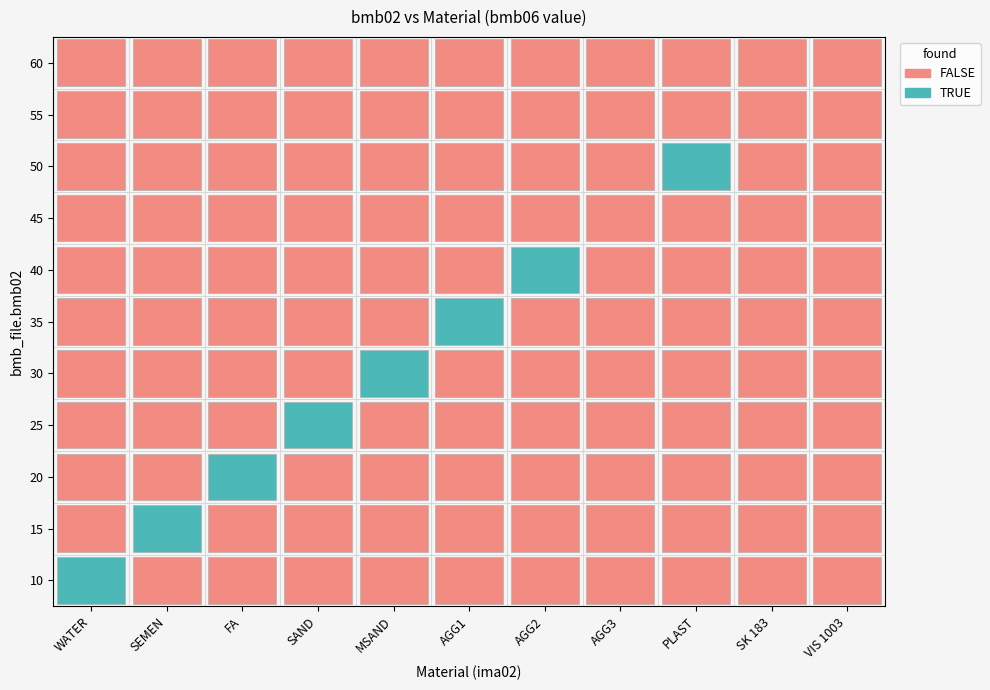

Is the value of 25 at WATER greater than the value of 55 at SEMEN?

No